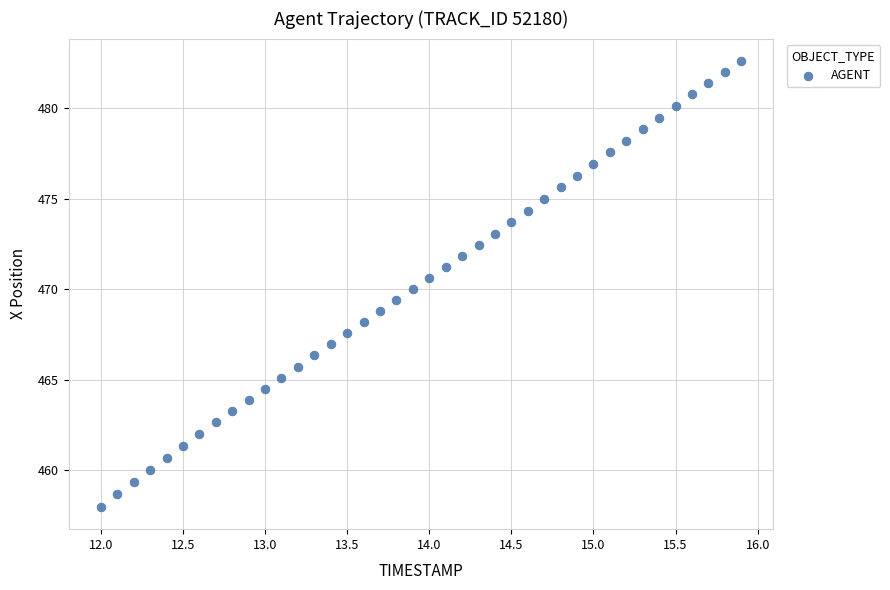

What is the range of X values (max minus min)?

3.9